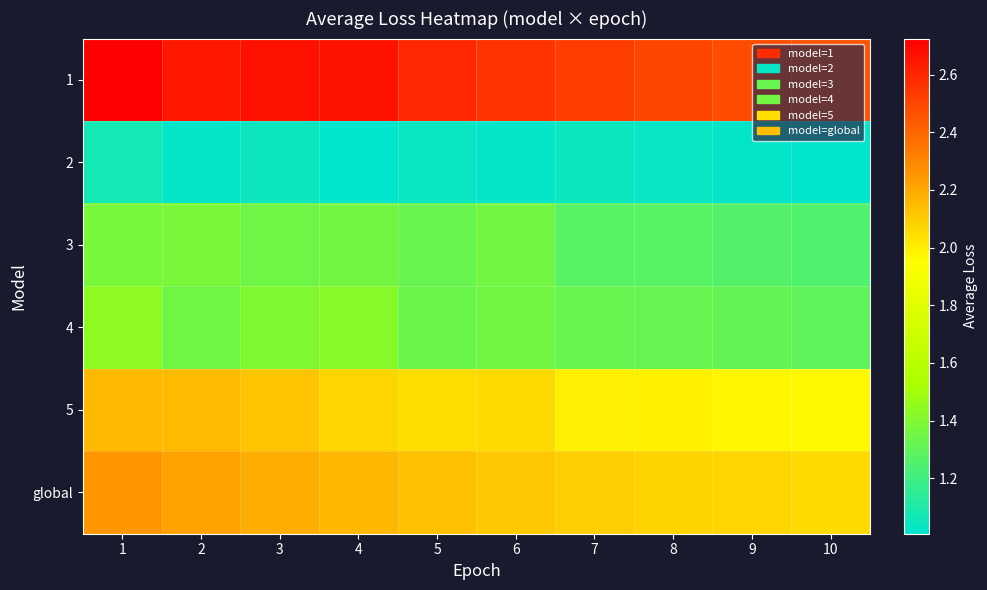

What is the total value across all series at 3?

10.8